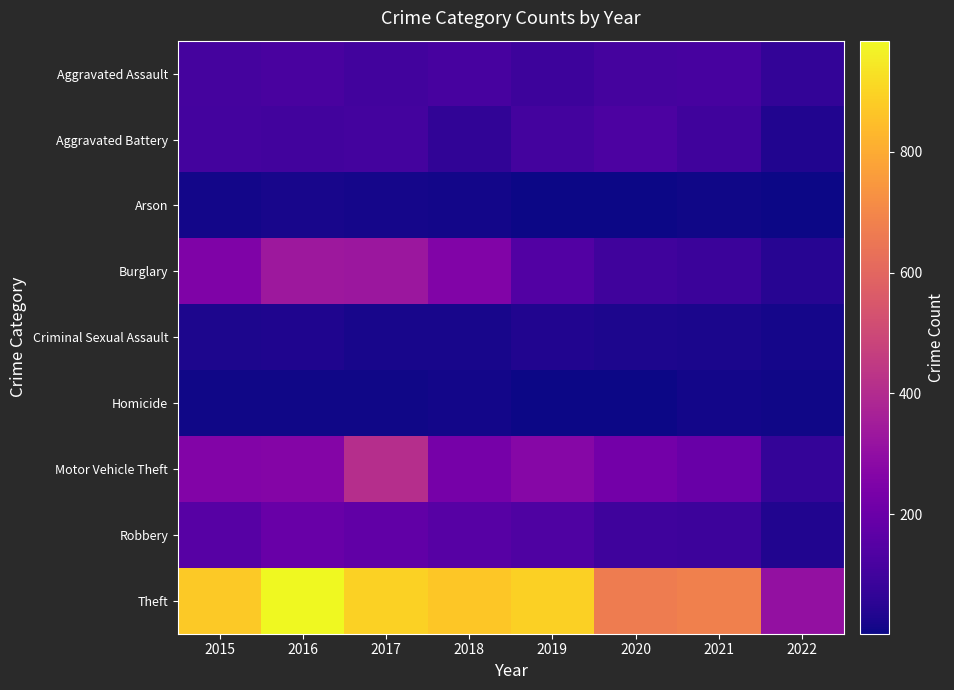

Reading left to right, transcribe all the data shown in this chart.

Aggravated Assault: 2015=110	2016=118	2017=105	2018=115	2019=92	2020=113	2021=115	2022=70
Aggravated Battery: 2015=108	2016=102	2017=108	2018=67	2019=108	2020=126	2021=100	2022=33
Arson: 2015=13	2016=20	2017=14	2018=12	2019=5	2020=4	2021=6	2022=4
Burglary: 2015=254	2016=333	2017=329	2018=257	2019=143	2020=100	2021=90	2022=46
Criminal Sexual Assault: 2015=28	2016=30	2017=21	2018=21	2019=35	2020=27	2021=25	2022=14
Homicide: 2015=9	2016=7	2017=8	2018=10	2019=5	2020=2	2021=13	2022=8
Motor Vehicle Theft: 2015=261	2016=265	2017=411	2018=231	2019=273	2020=222	2021=194	2022=73
Robbery: 2015=154	2016=194	2017=178	2018=155	2019=135	2020=97	2021=91	2022=34
Theft: 2015=874	2016=984	2017=892	2018=868	2019=891	2020=666	2021=678	2022=307